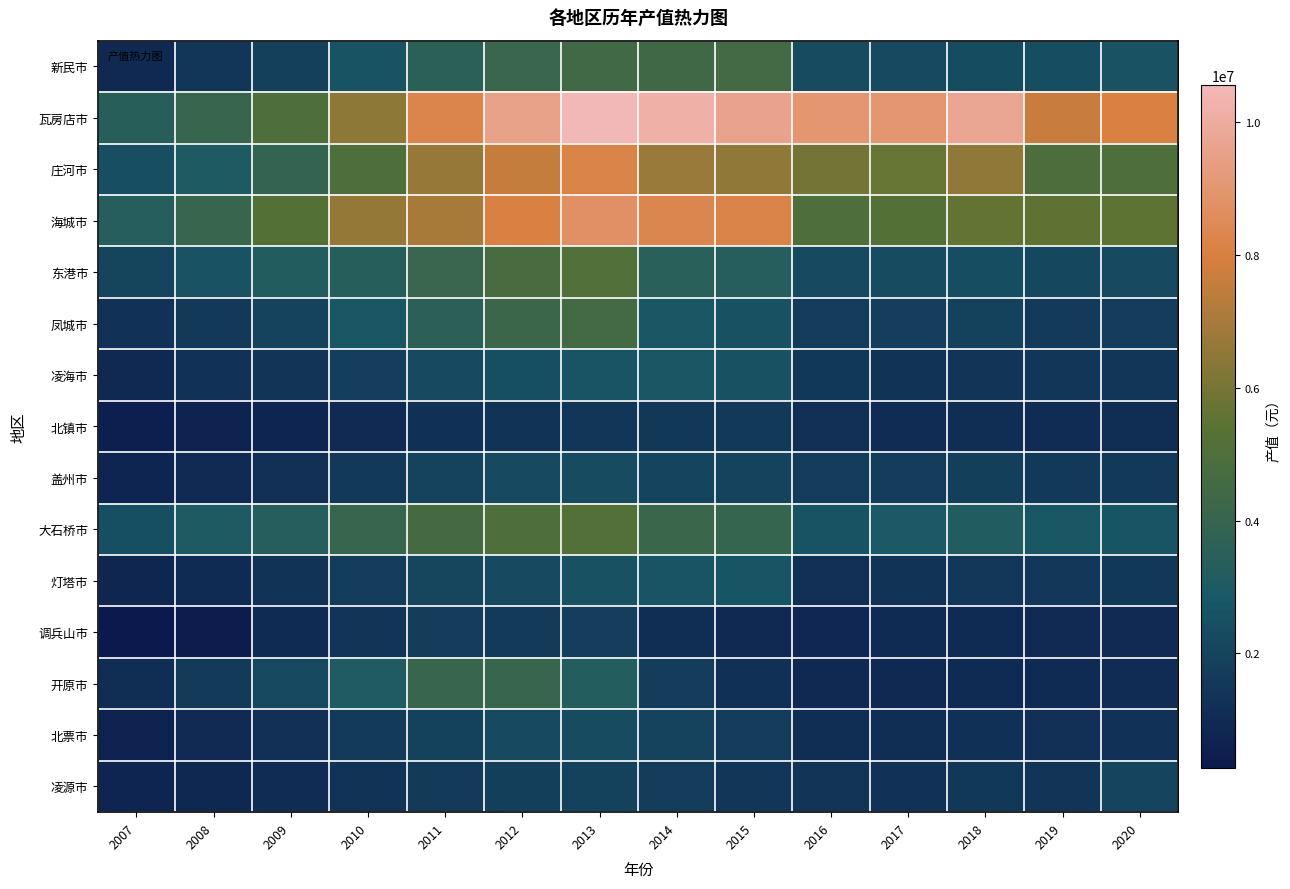

What is the difference between the highest and lowest values at 2011?

7016796